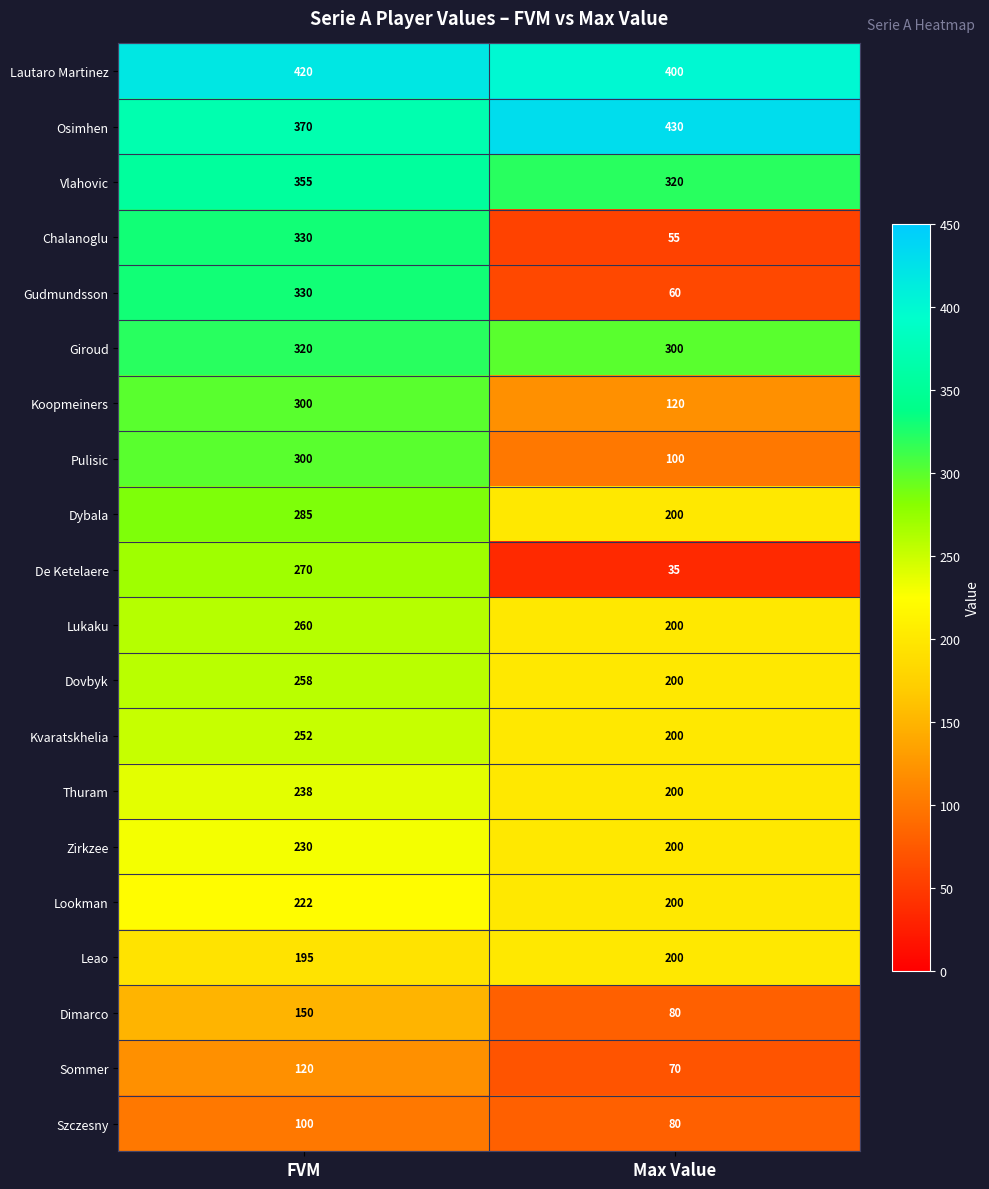

What is the difference between the highest and lowest values at Max Value?

395